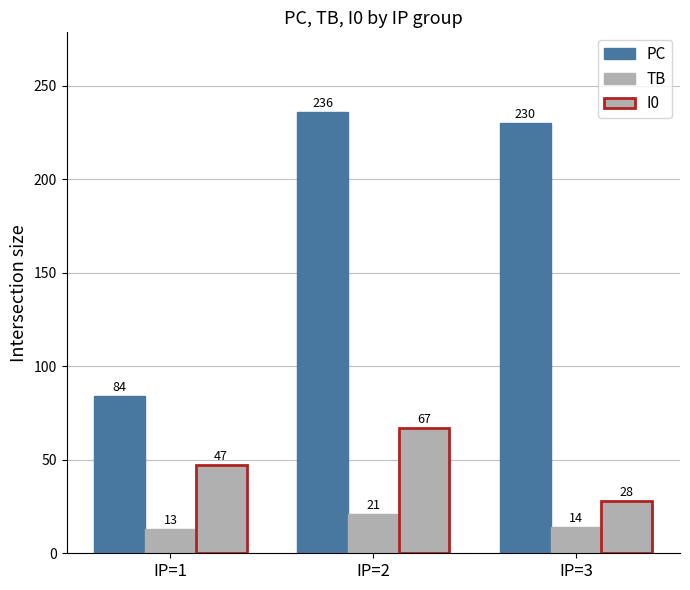

At IP=2, list the series in order from smallest to largest.

TB, I0, PC